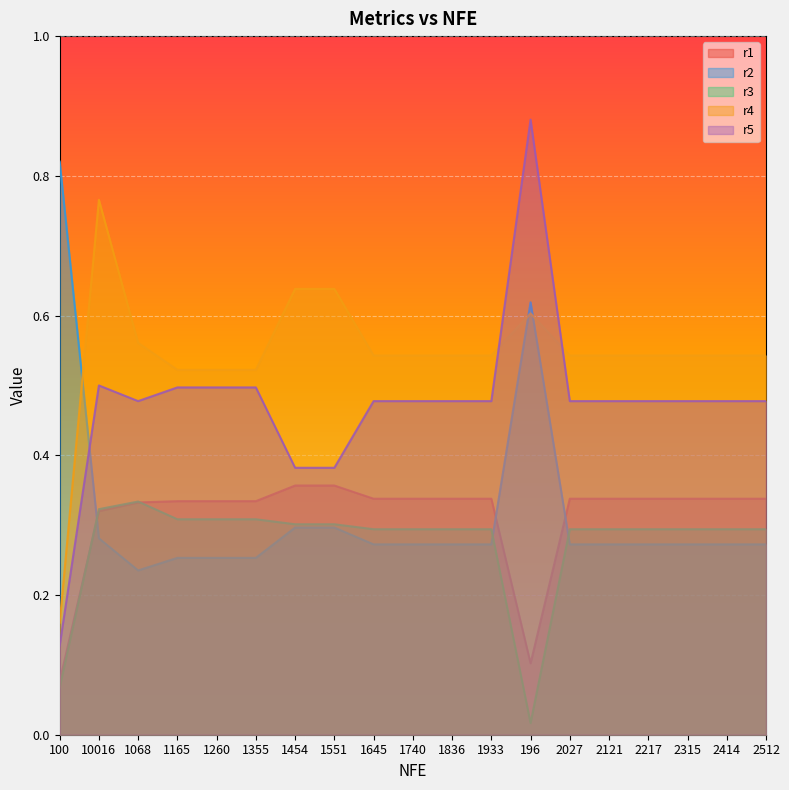

Which series has the largest range (max minus min)?

r5